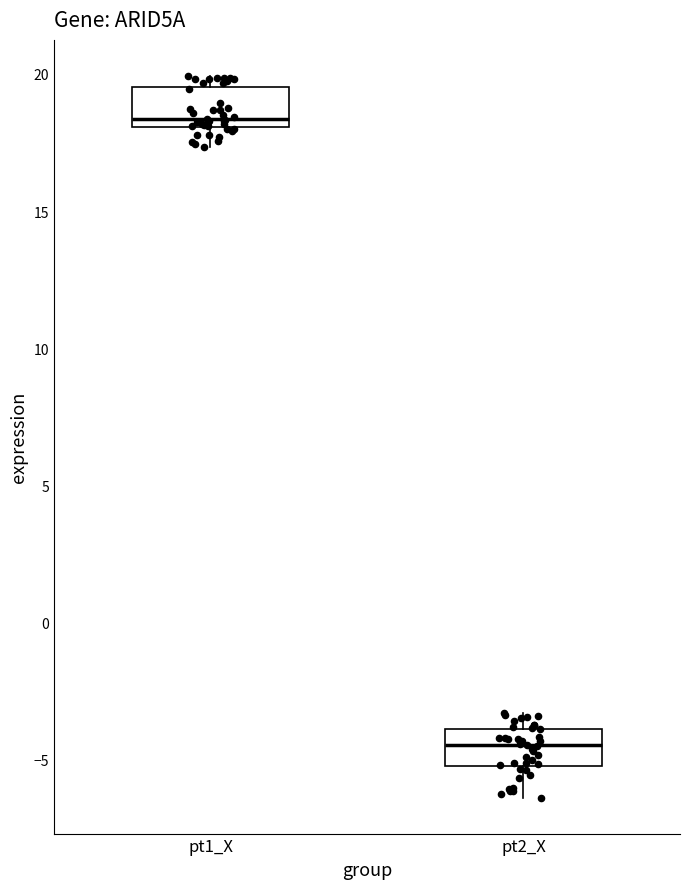

Where is the upper edge of the box for pt2_X on the y-axis? The values are not printed on the chart, so give them approximately, as read against the axis.

-4.0